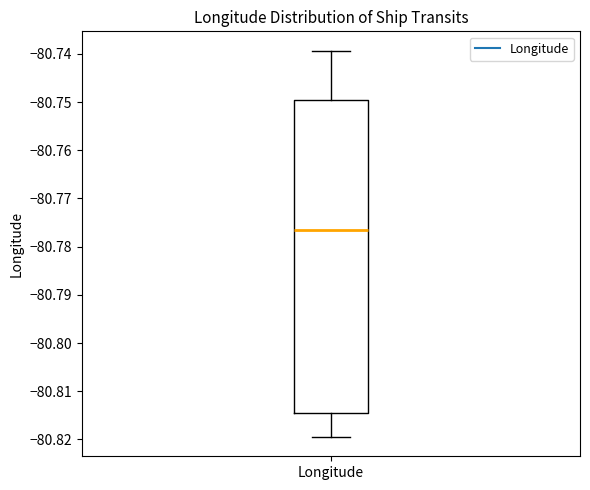

Where is the upper edge of the box for Longitude on the y-axis? The values are not printed on the chart, so give them approximately, as read against the axis.

-80.750